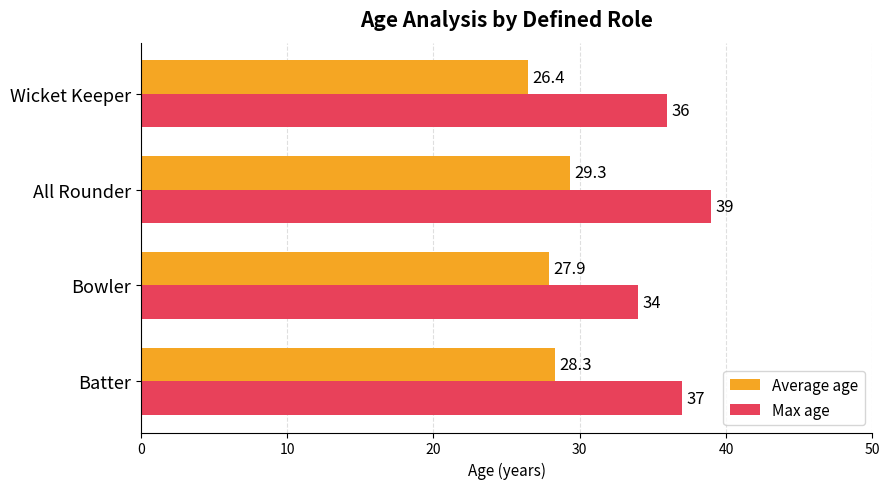

What is the smallest value displayed?

26.4